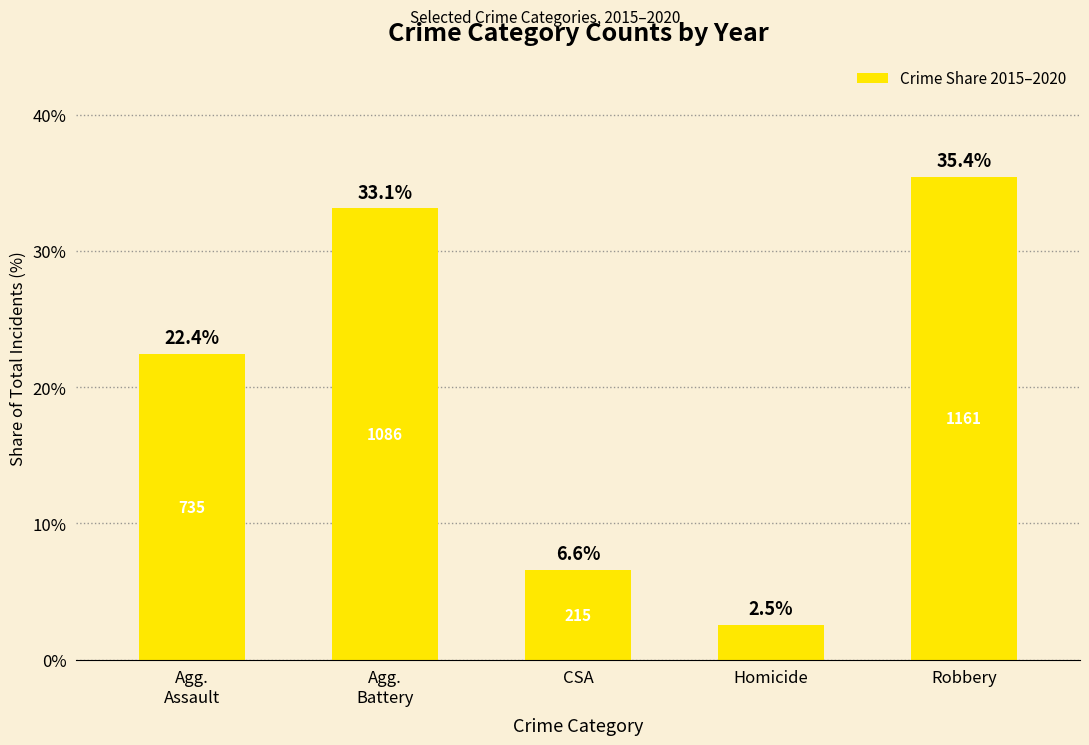

What is the maximum value shown in the chart?

35.4